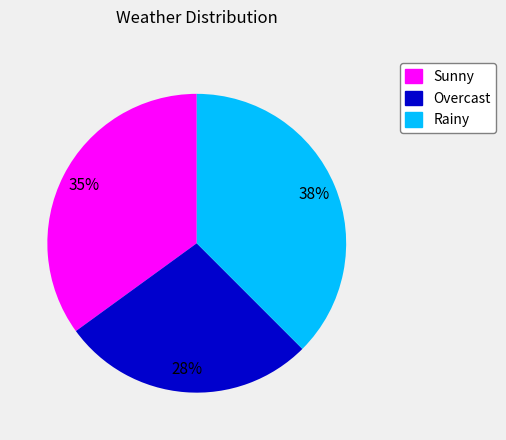

Does Sunny account for over 50% of the chart?

No